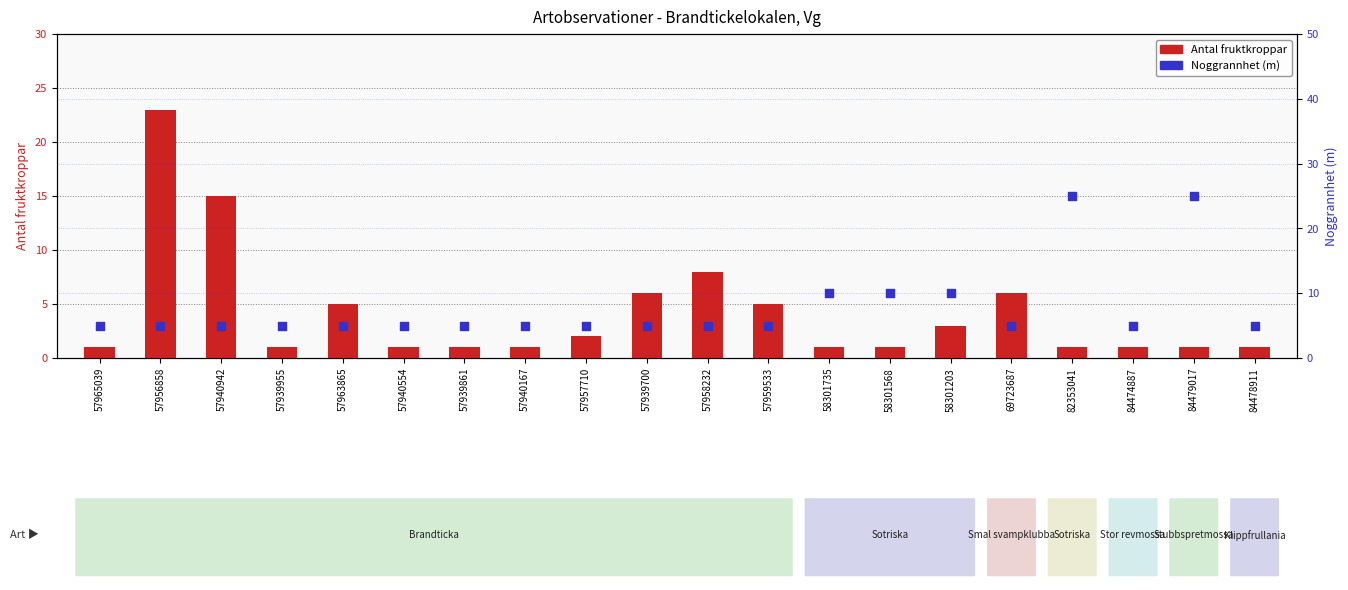

Which series contains the highest Y value?

Noggrannhet (m)